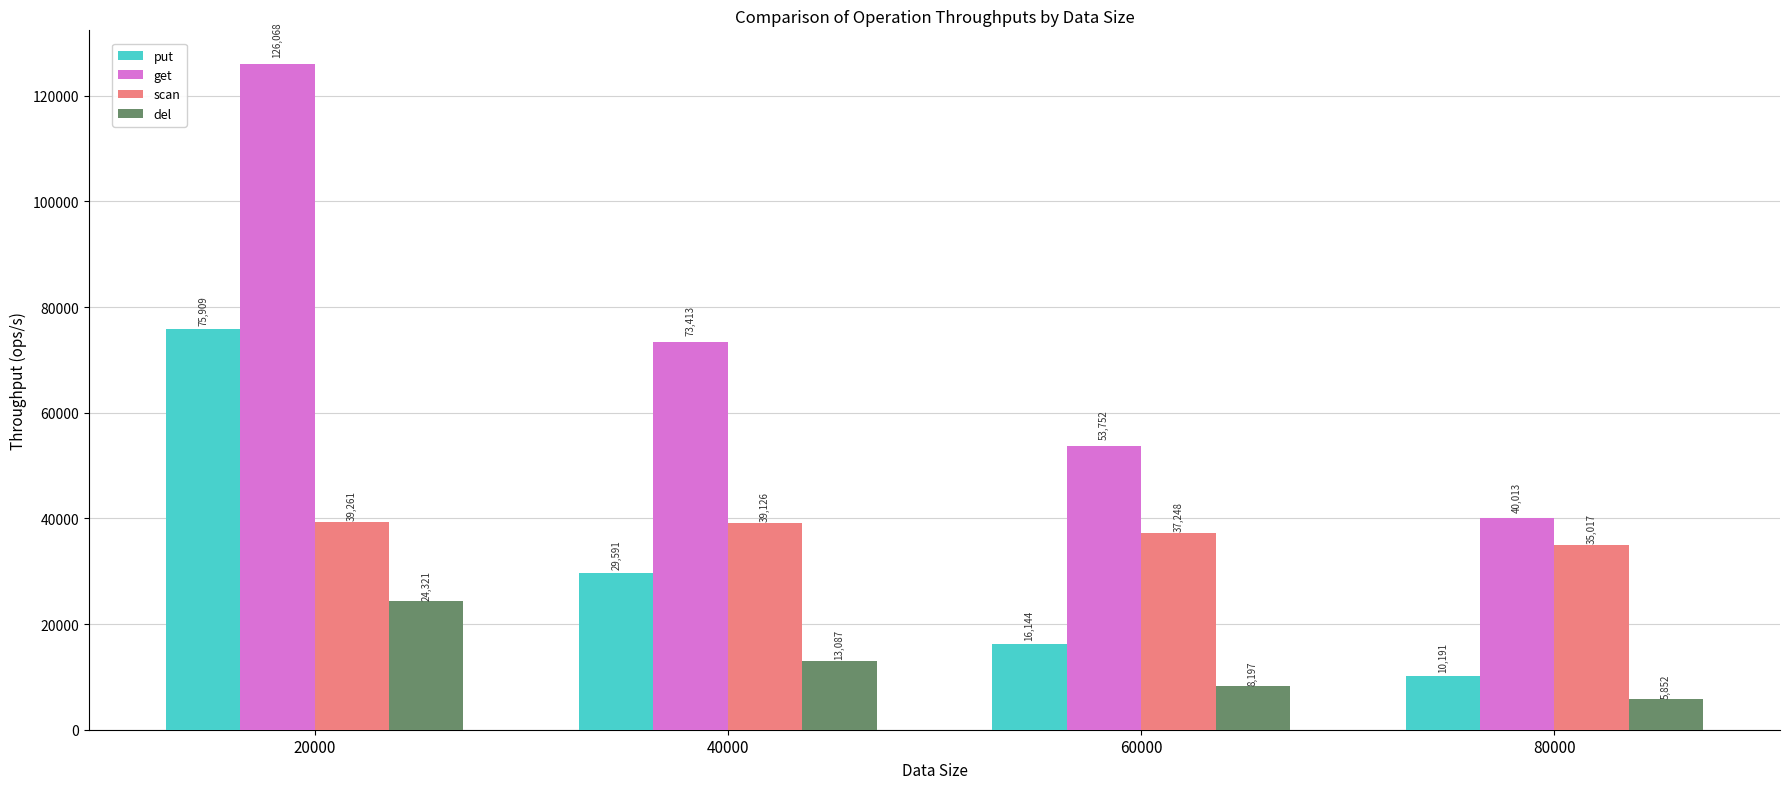

What is the value of the put bar at the 1st from the left?

75908.7